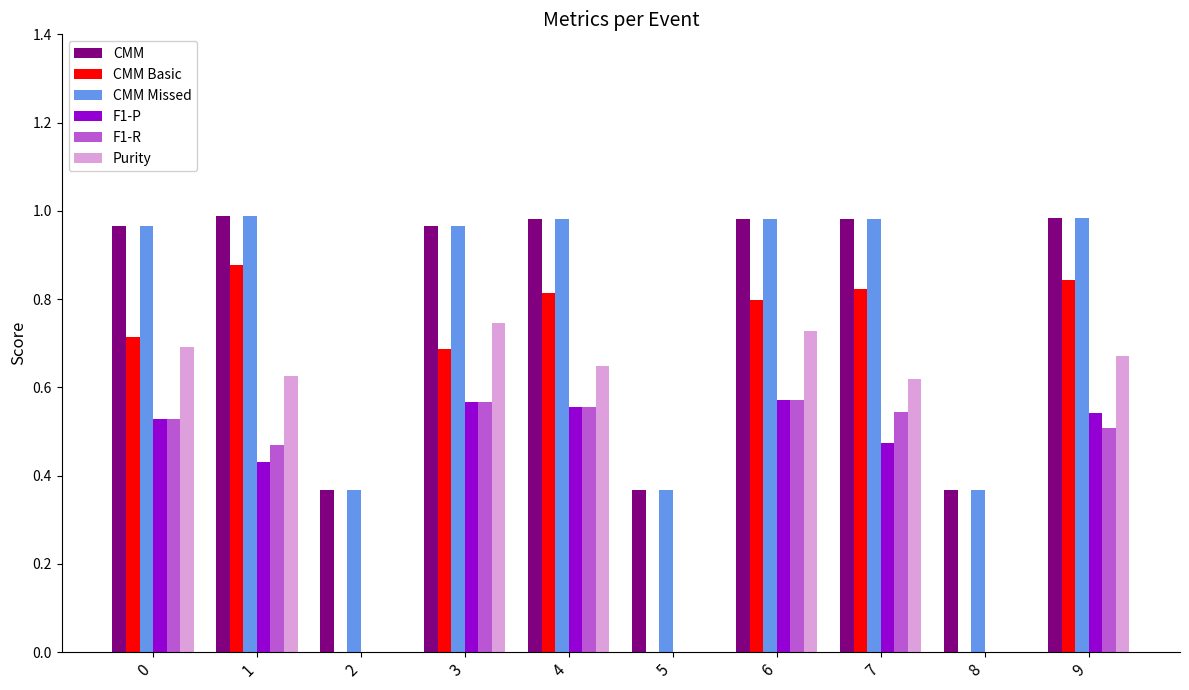

How many categories are shown in the chart?

10